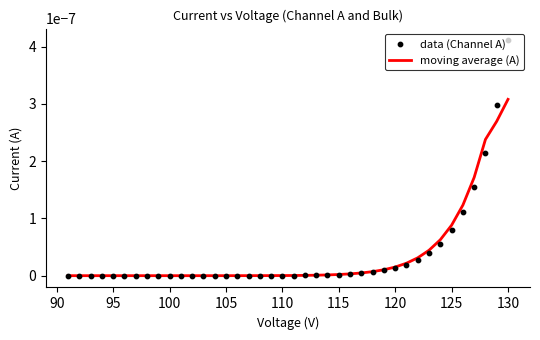

How many lines are shown in the chart?

1